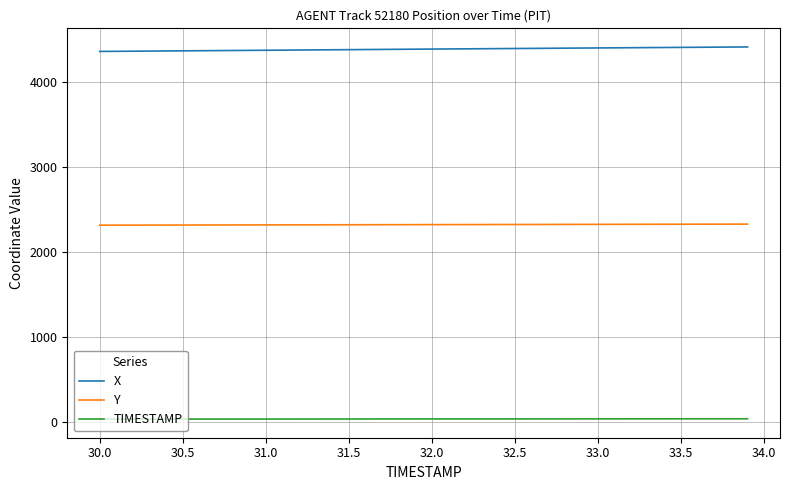

Which series has the largest total across all categories?

X